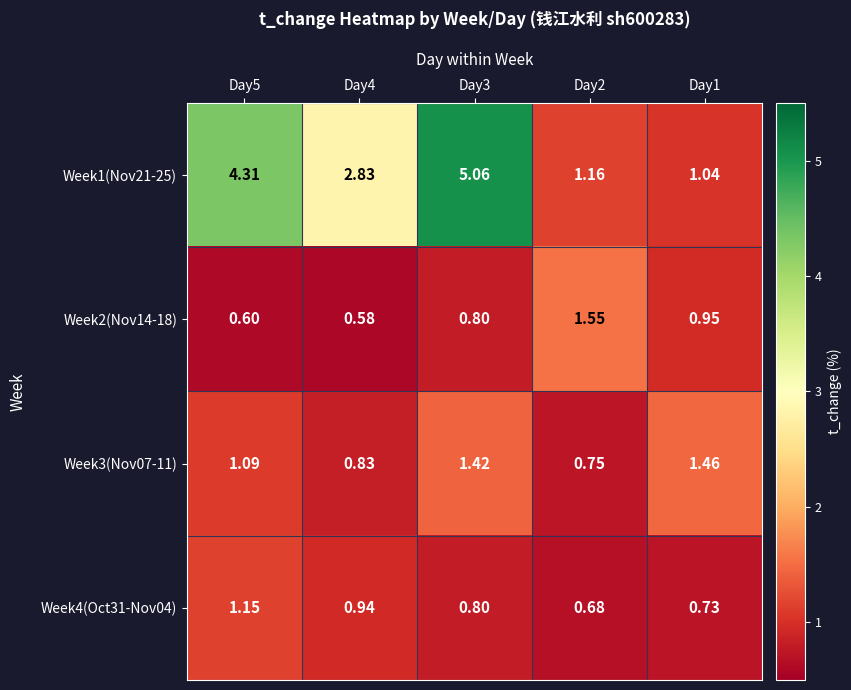

Is the value of Week1(Nov21-25) at Day5 greater than the value of Week4(Oct31-Nov04) at Day3?

Yes